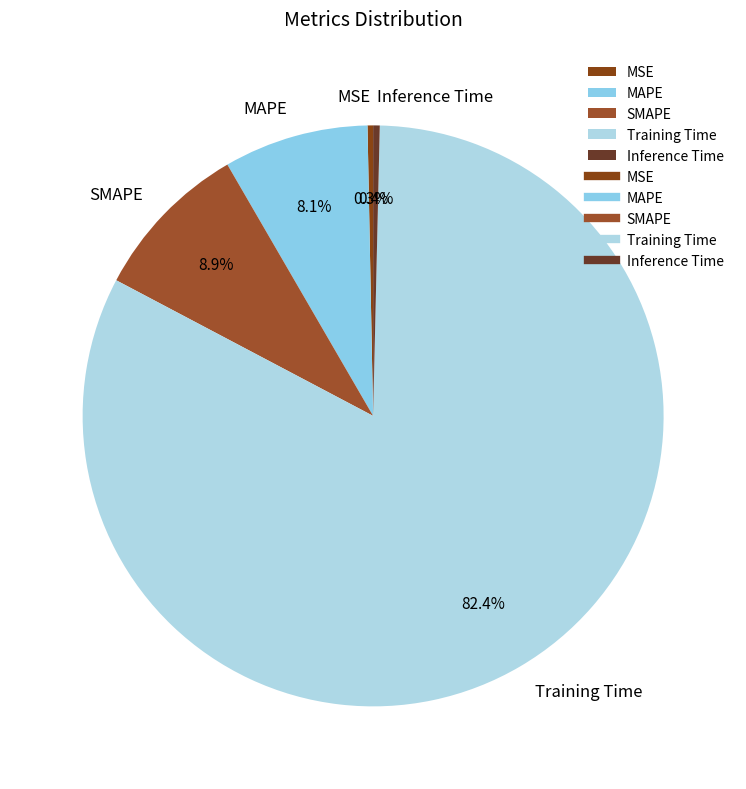

True or false: Inference Time accounts for 7% of the total.

False